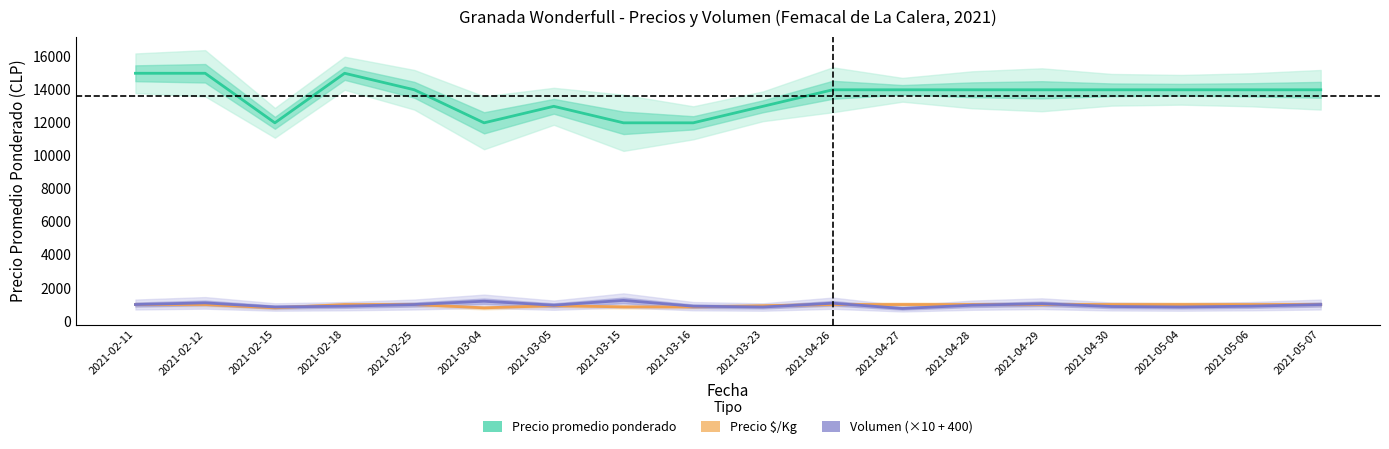

In Precio promedio ponderado, how many points are higher than both neighbors (excluding endpoints)?

2